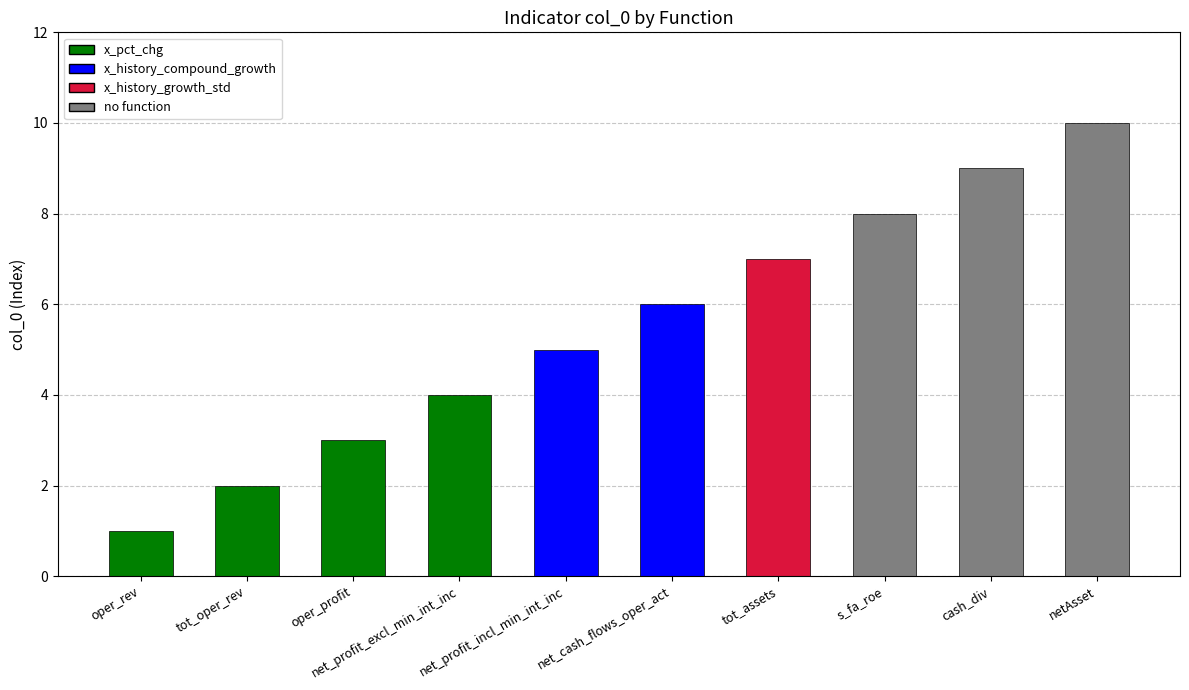

What is the ratio of the value at oper_rev to the value at net_profit_incl_min_int_inc?

0.2